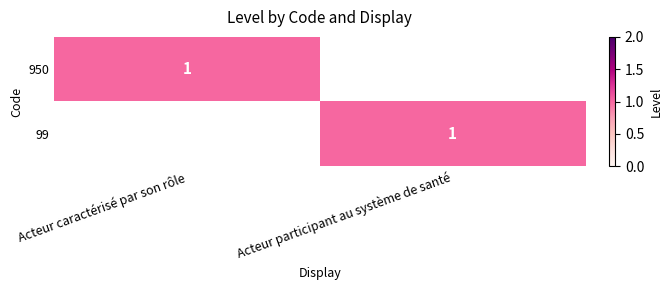

True or false: 99 has a value of 0 at Acteur participant au système de santé.

False